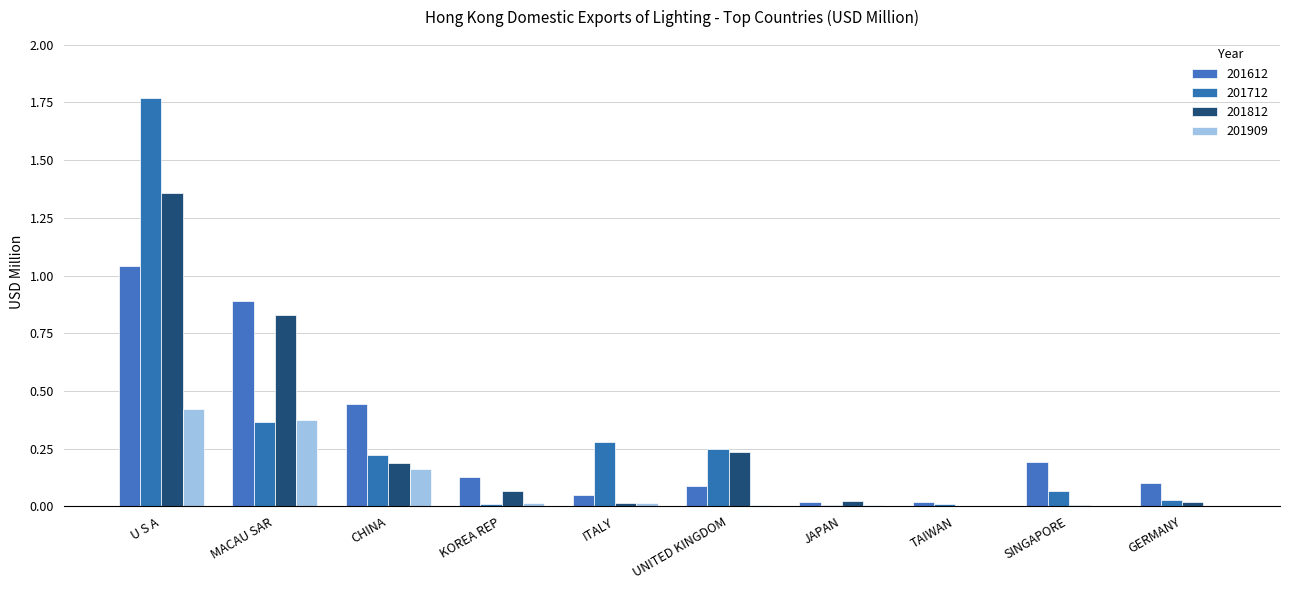

The 201909 series shows 0.0 at SINGAPORE. True or false?

True